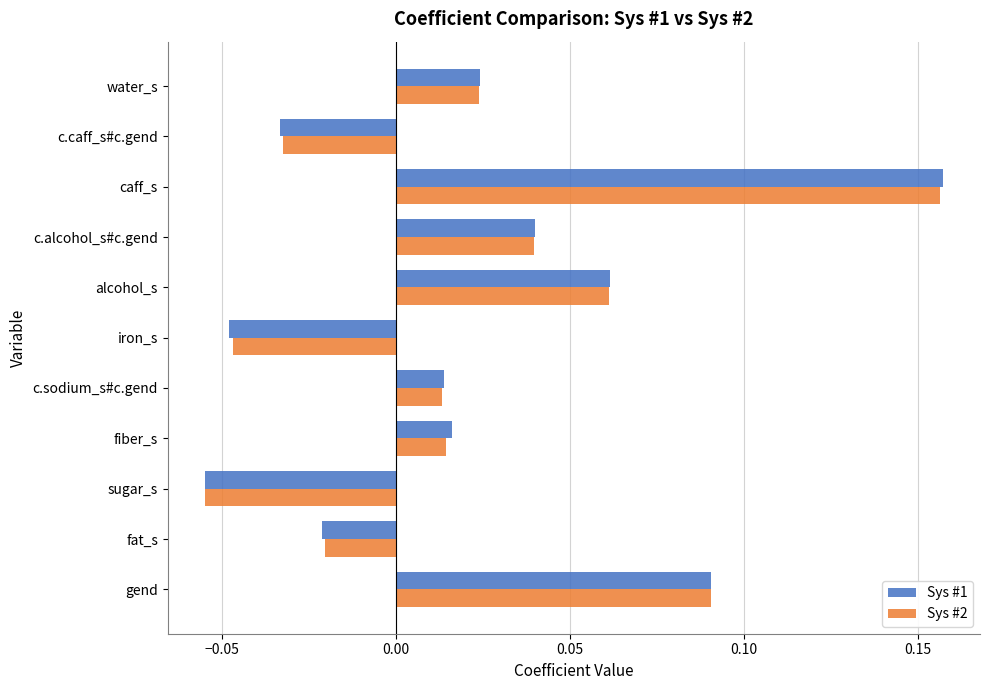

Which label corresponds to the largest value in the chart?

caff_s